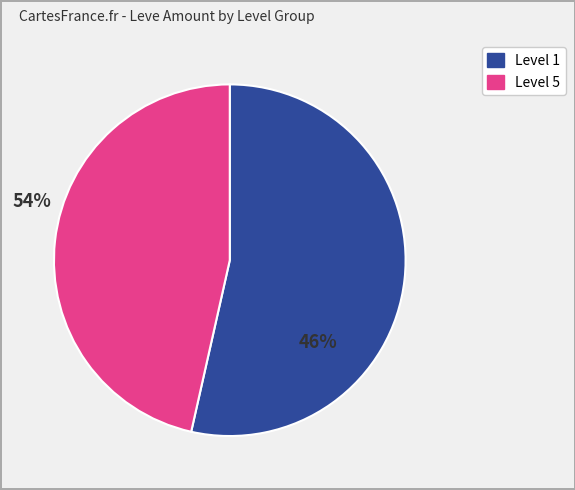

Count the number of slices in the pie.

2